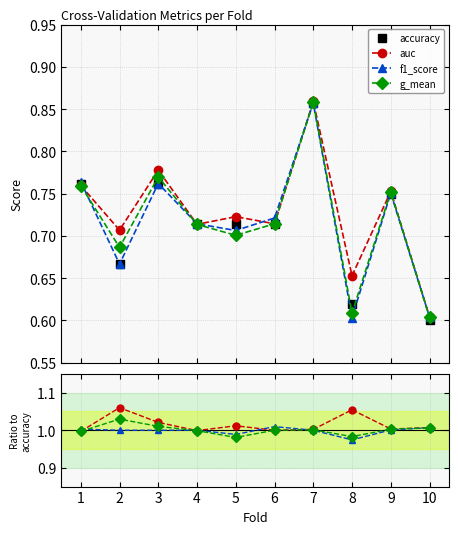

What is the average value of the g_mean series?

0.7